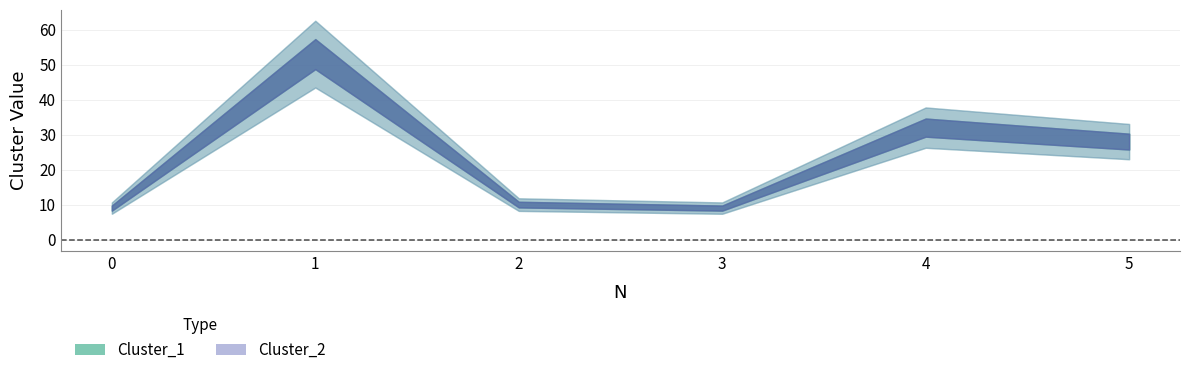

Reading left to right, list all the values displayed in this chart.

Cluster_1: 0=9	1=53	2=10	3=9	4=32	5=28
Cluster_2: 0=9	1=53	2=10	3=9	4=32	5=28